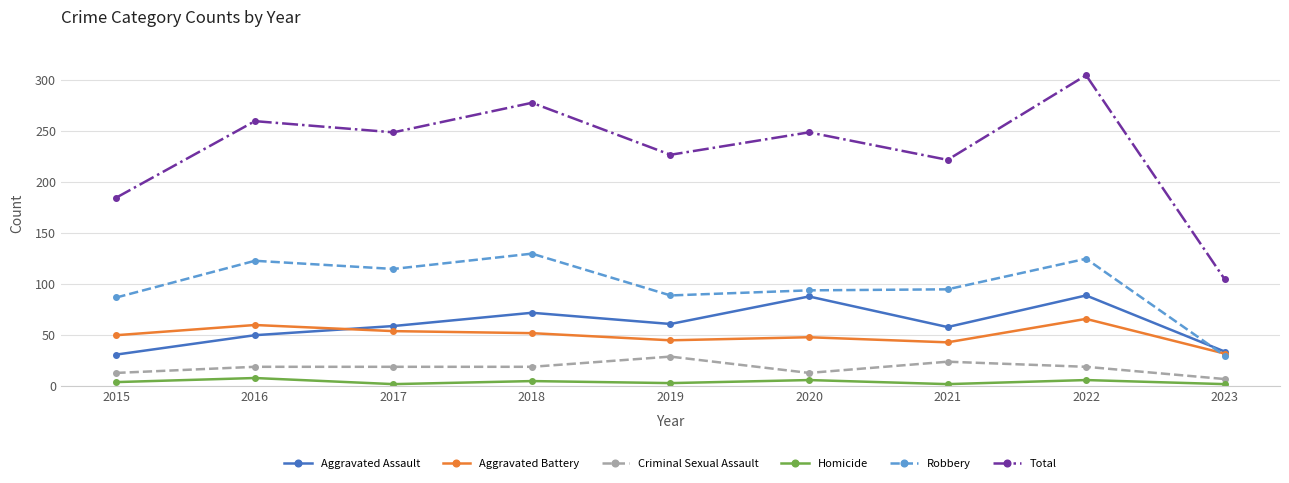

At which category does Aggravated Assault reach its first local peak?

2018